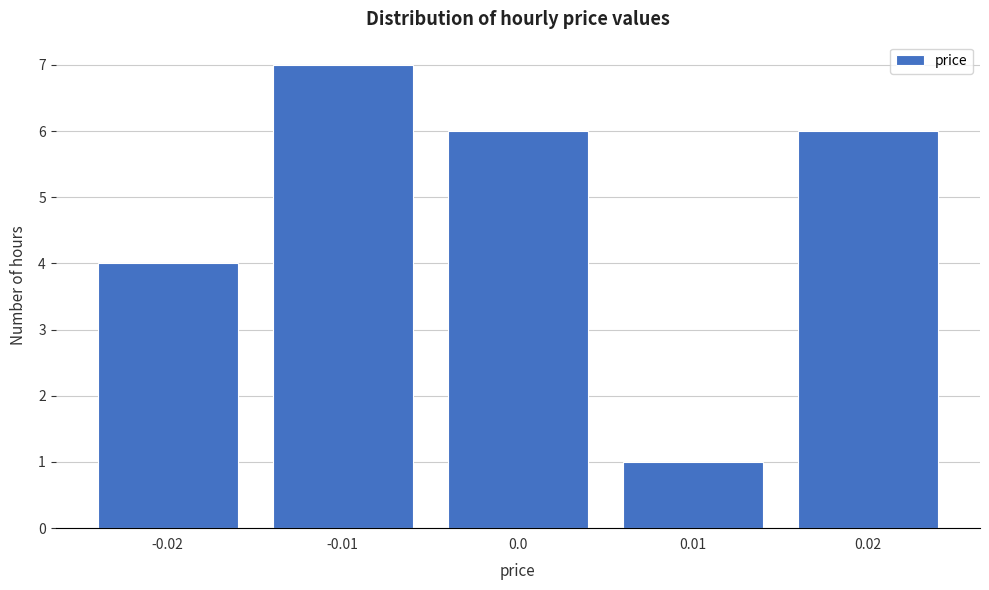

Reading left to right, transcribe all the data shown in this chart.

-0.02=4	-0.01=7	0.0=6	0.01=1	0.02=6